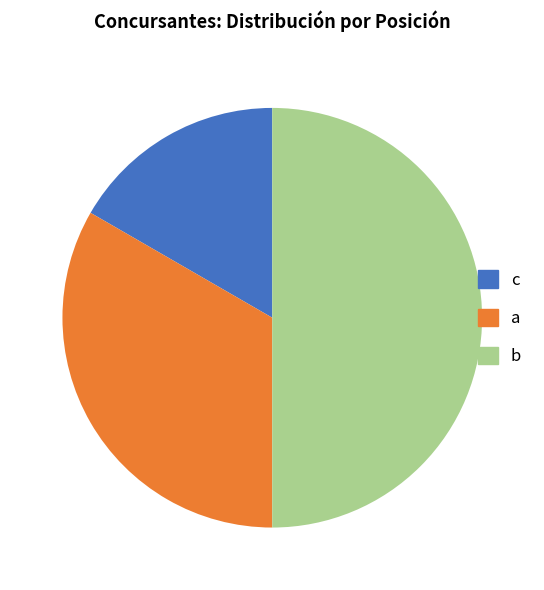

True or false: b accounts for 50% of the total.

True